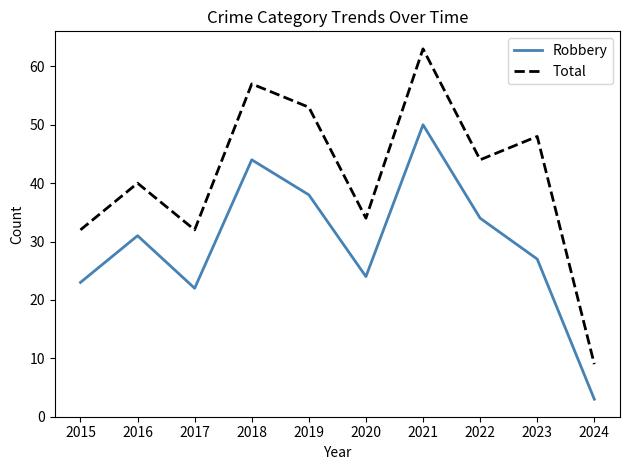

What is the approximate value of Robbery at 2016, to the nearest 5?

30